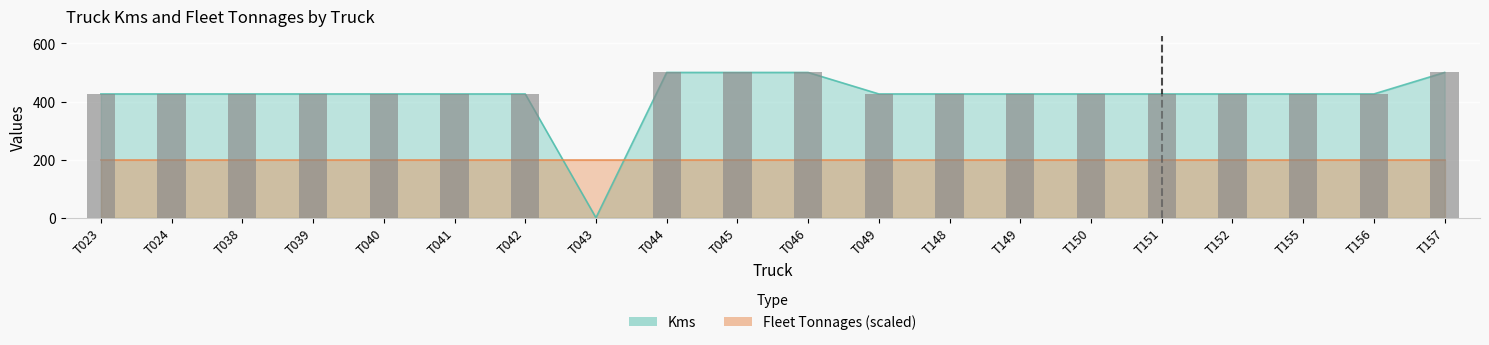

How many data points are less than 426?

1